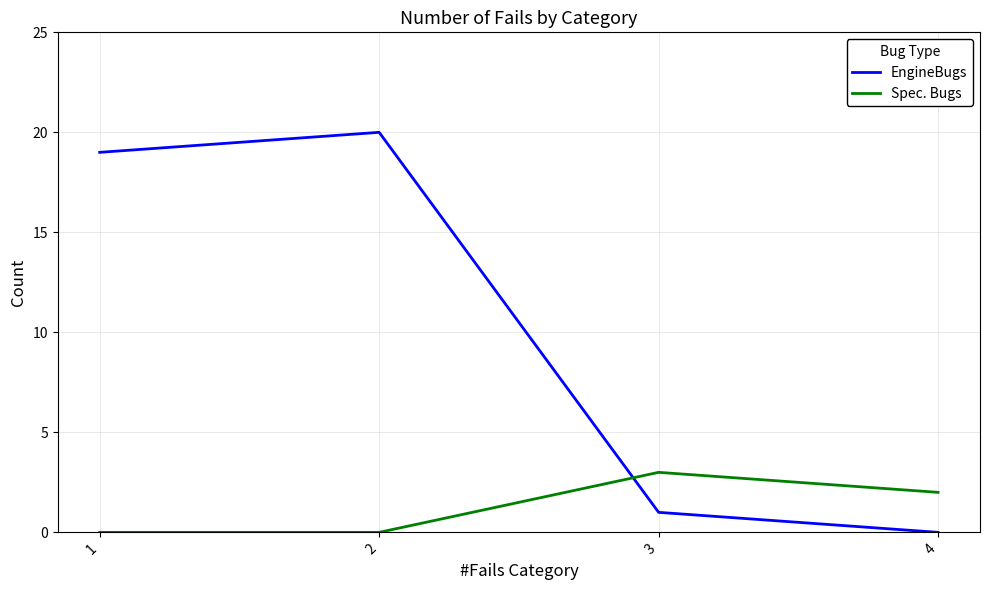

What is the average value of the Spec. Bugs series?

1